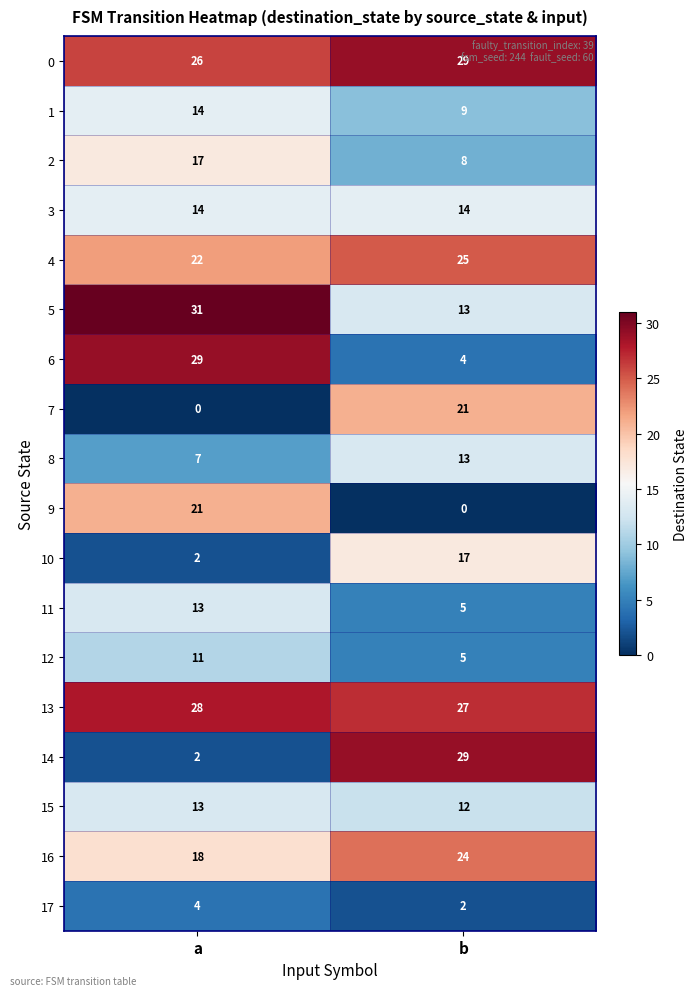

Between a and b, which series saw the biggest shift?

14